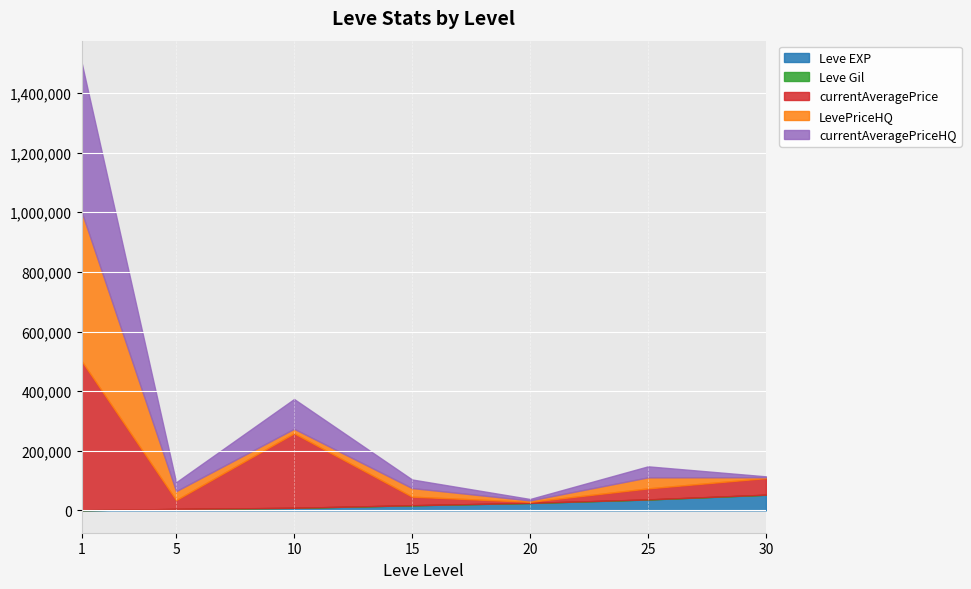

Rank the series by their maximum value, from highest to lowest.

currentAveragePrice, LevePriceHQ, currentAveragePriceHQ, Leve EXP, Leve Gil